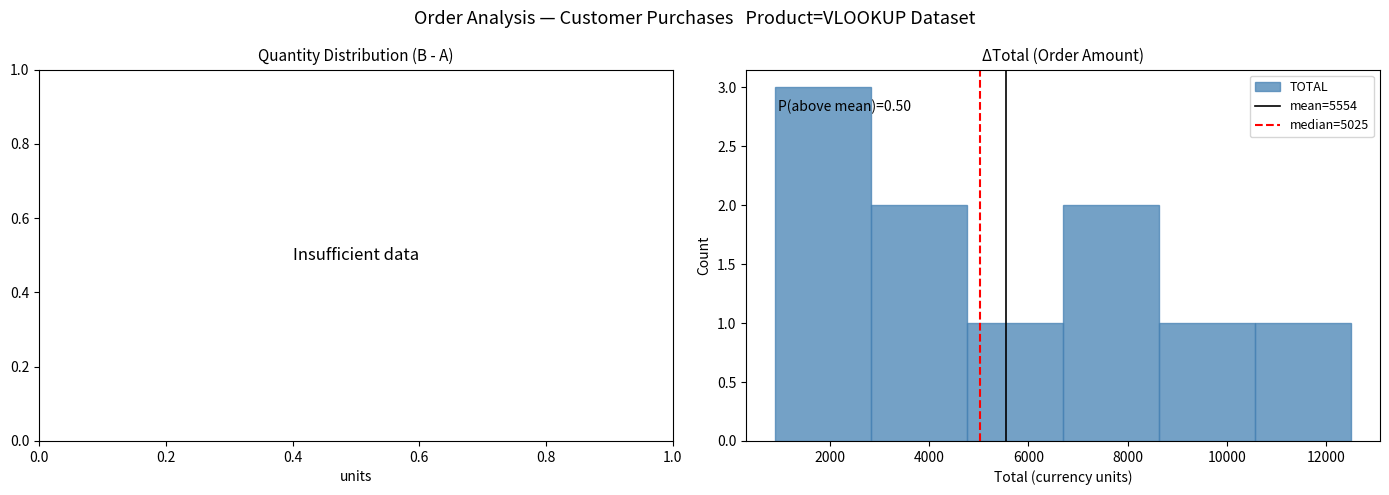

Over which range of the x-axis is the bar tallest?

1000 to 2800